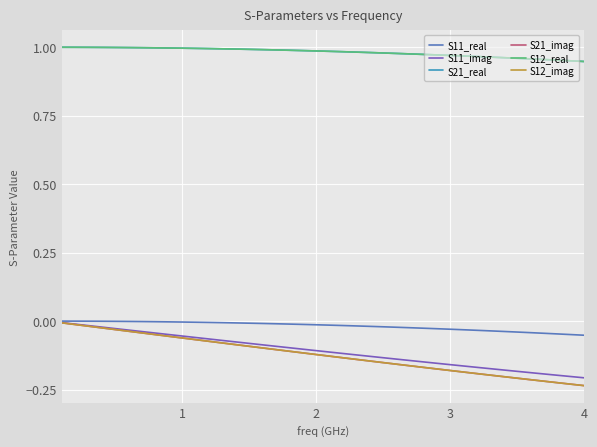

What is the minimum value for S21_imag?

-0.2